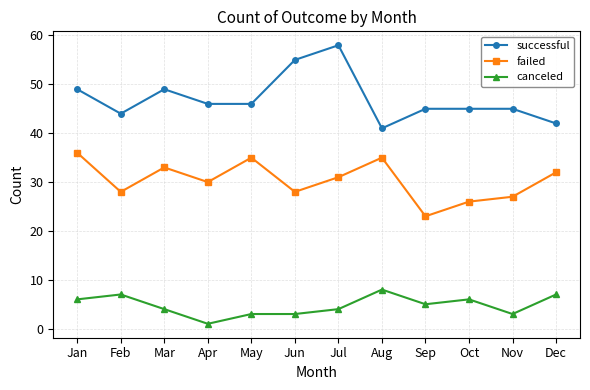

What is the total value across all series at May?

84